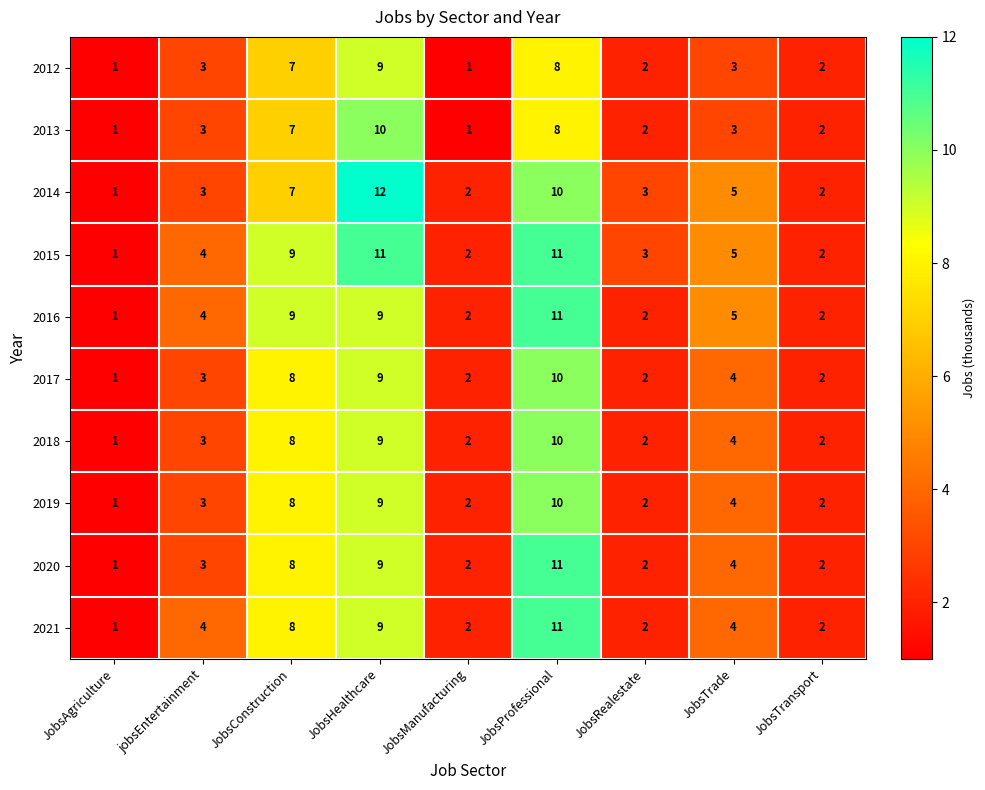

Which category has the highest value across all series?

JobsHealthcare